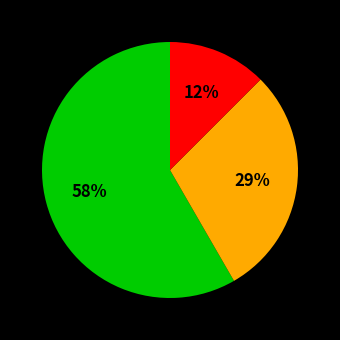

To the nearest percent, what is the average slice percentage?

33%